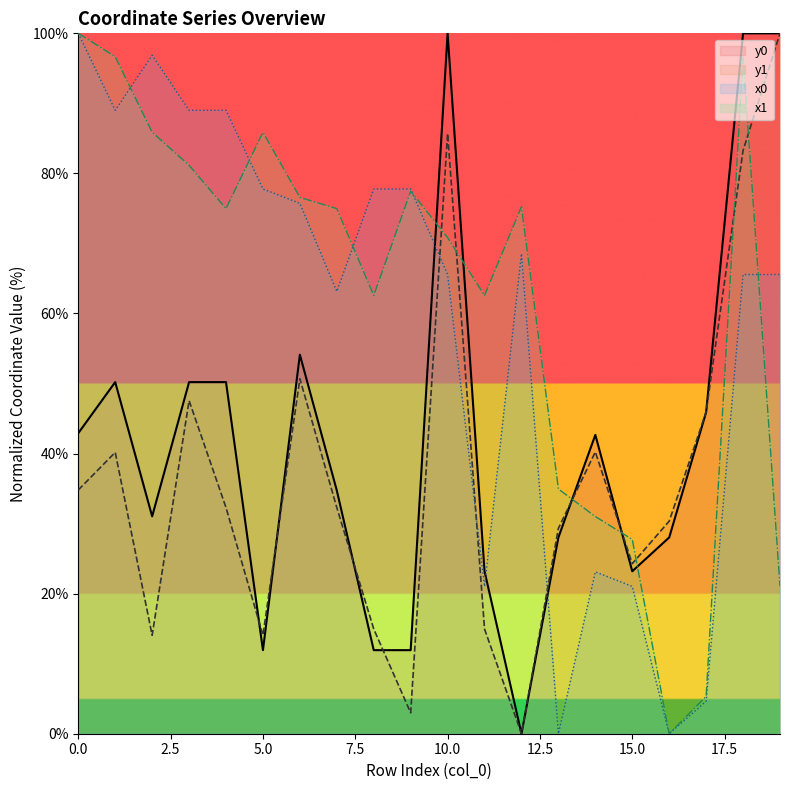

Reading left to right, list all the values displayed in this chart.

x0: 0=100.0	1=89.0	2=96.9	3=89.0	4=89.0	5=77.8	6=75.7	7=63.1	8=77.8	9=77.8	10=65.6	11=21.0	12=68.5	13=0.0	14=23.1	15=21.0	16=0.0	17=4.6	18=65.6	19=65.6
y0: 0=42.9	1=50.2	2=31.0	3=50.2	4=50.2	5=11.9	6=54.1	7=34.7	8=11.9	9=11.9	10=100.0	11=23.2	12=0.0	13=28.0	14=42.7	15=23.2	16=28.0	17=45.9	18=100.0	19=100.0
x1: 0=100.0	1=96.7	2=85.9	3=81.2	4=75.0	5=85.9	6=76.6	7=75.0	8=62.6	9=77.5	10=70.8	11=62.6	12=75.2	13=34.9	14=31.0	15=27.7	16=0.0	17=5.3	18=96.5	19=21.1
y1: 0=34.8	1=40.2	2=14.1	3=47.6	4=32.3	5=14.1	6=50.7	7=32.3	8=14.9	9=3.0	10=85.7	11=14.9	12=0.0	13=29.3	14=40.2	15=24.3	16=30.4	17=45.9	18=83.3	19=100.0